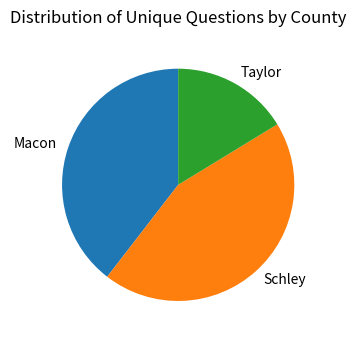

Approximately how many times larger is the value at Schley compared to Macon?

1.1